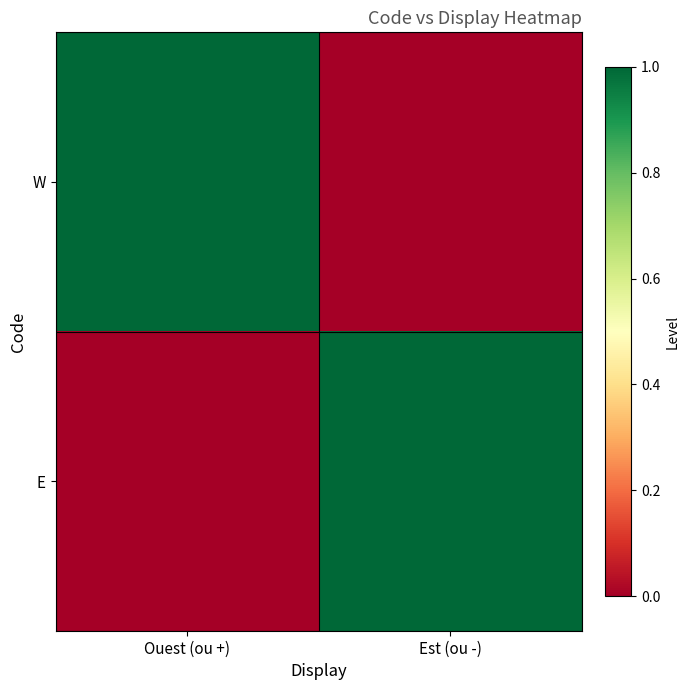

What is the spread (max minus min) of values at Ouest (ou +)?

1